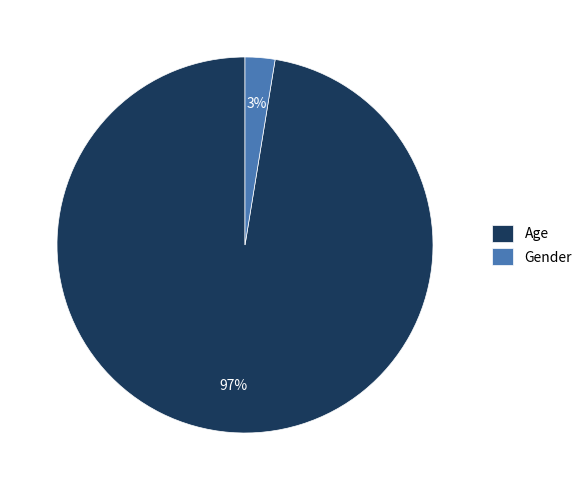

What is the smallest slice in the pie chart?

Gender